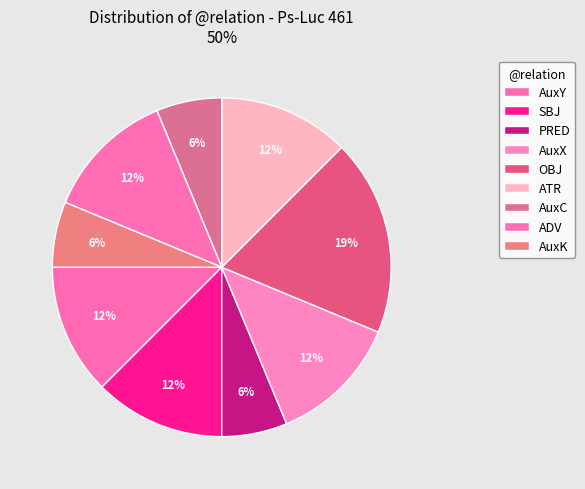

What percentage do ADV and AuxX together represent?

25.0%